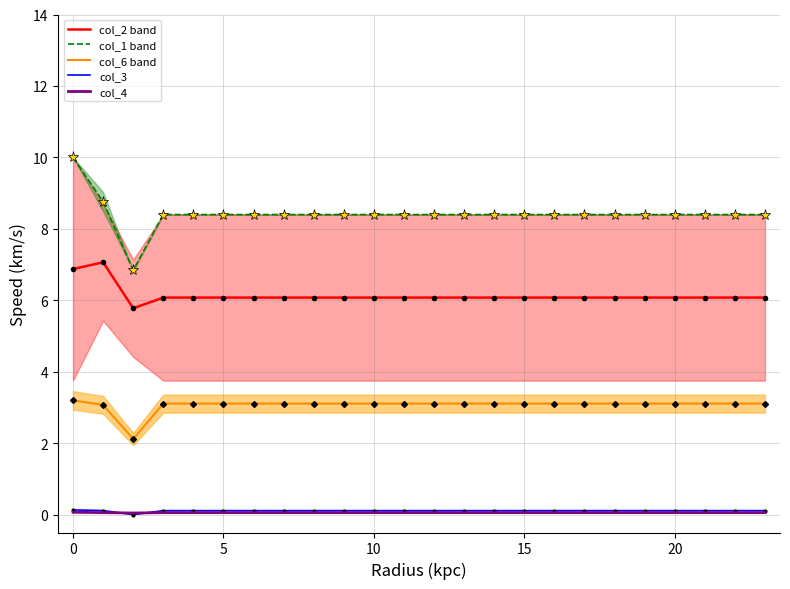

True or false: col_2 band and col_3 cross at least once.

False